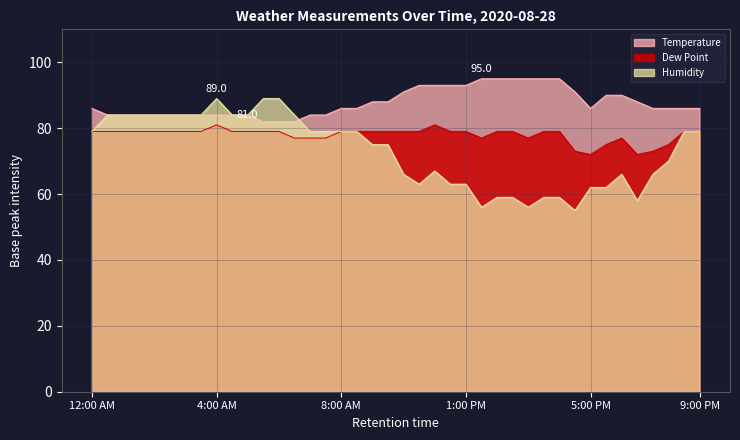

Which label corresponds to the smallest value in the chart?

4:30 PM